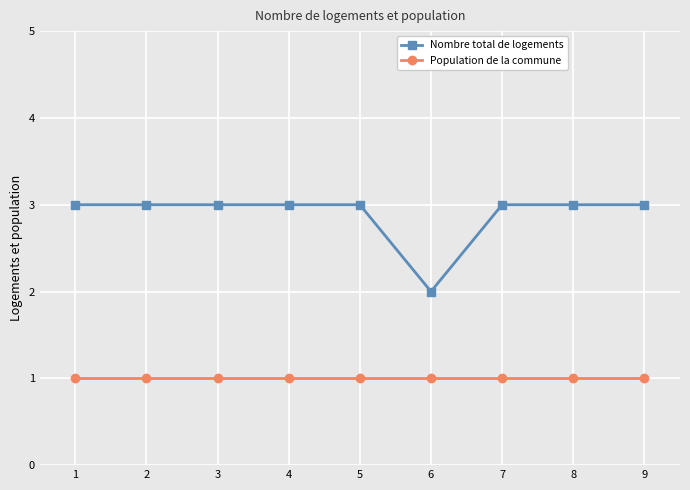

What value does the Population de la commune series have at 6?

1